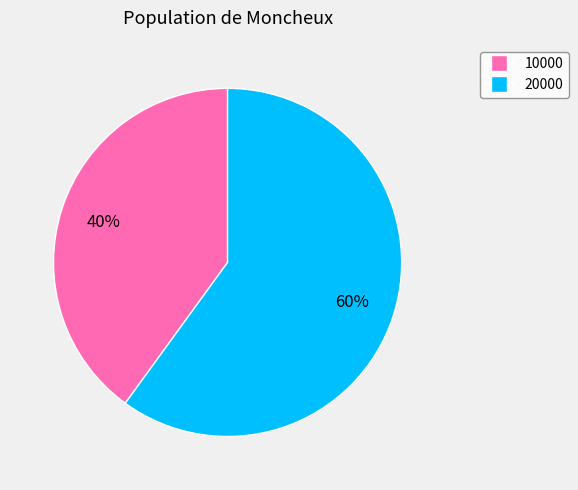

Is it true that 20000 is 74% of the pie?

False